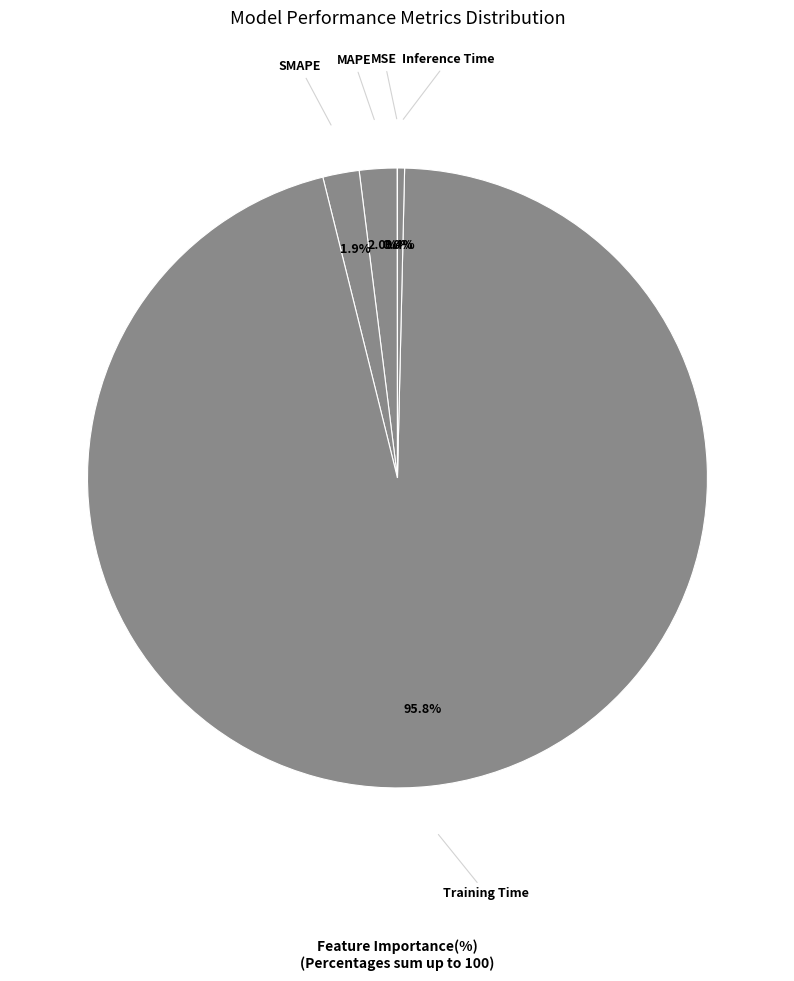

Which slice is the largest?

Training Time